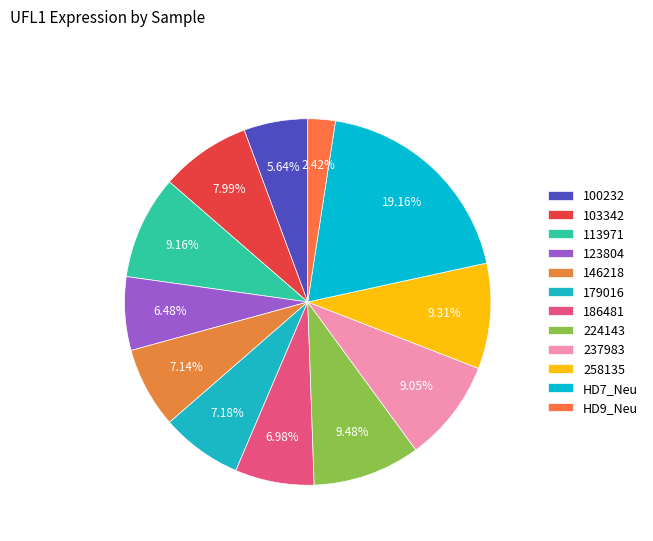

To the nearest percent, what is the difference between the largest and smallest slice percentages?

17%